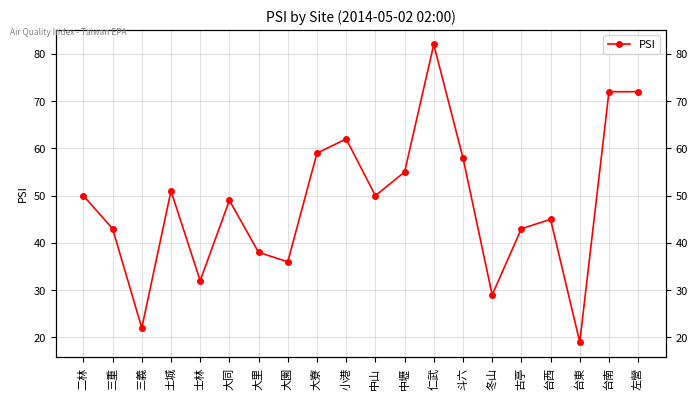

What position from the left is 大同?

6